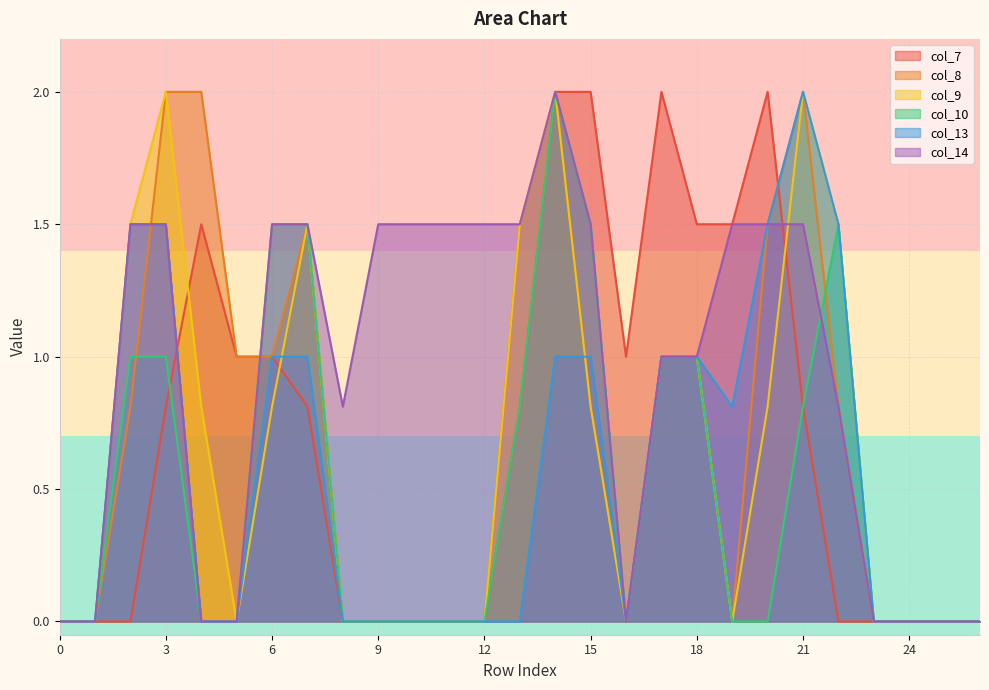

The value of col_10 at 17 is 0.4. True or false?

False